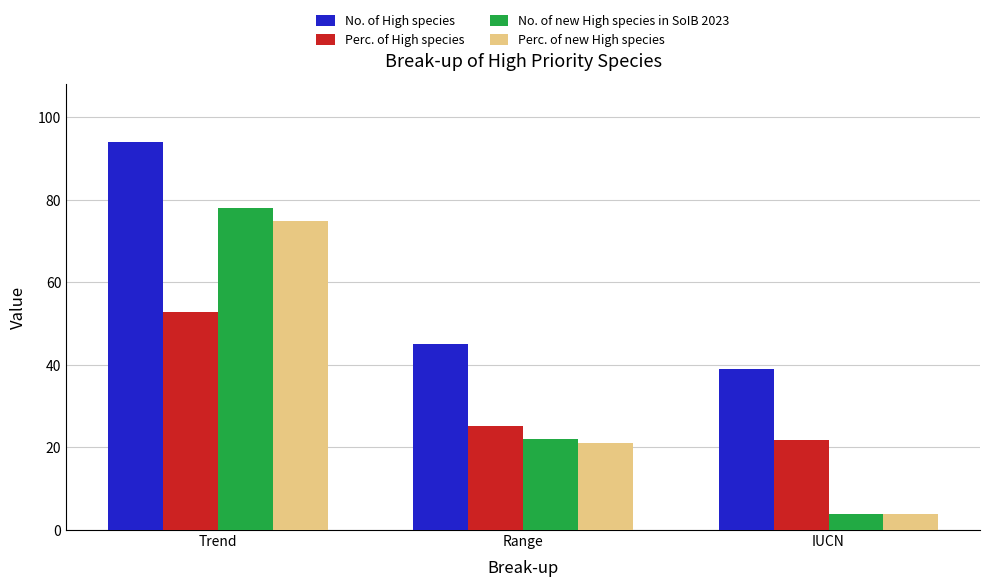

True or false: Perc. of new High species has a value of 21.2 at Range.

True